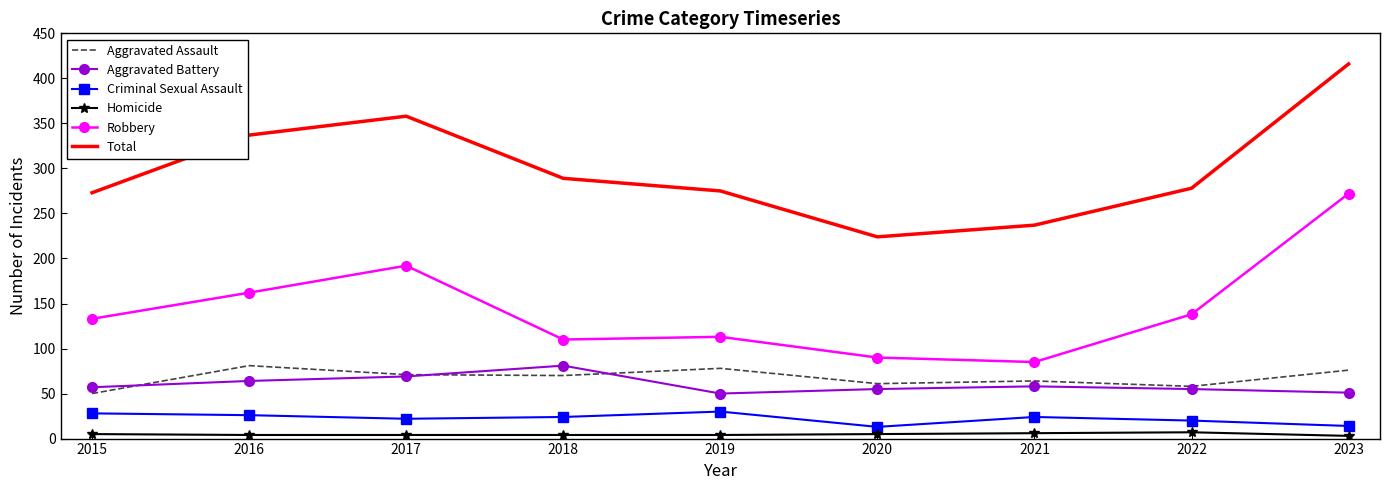

True or false: Aggravated Battery and Criminal Sexual Assault intersect in this chart.

False